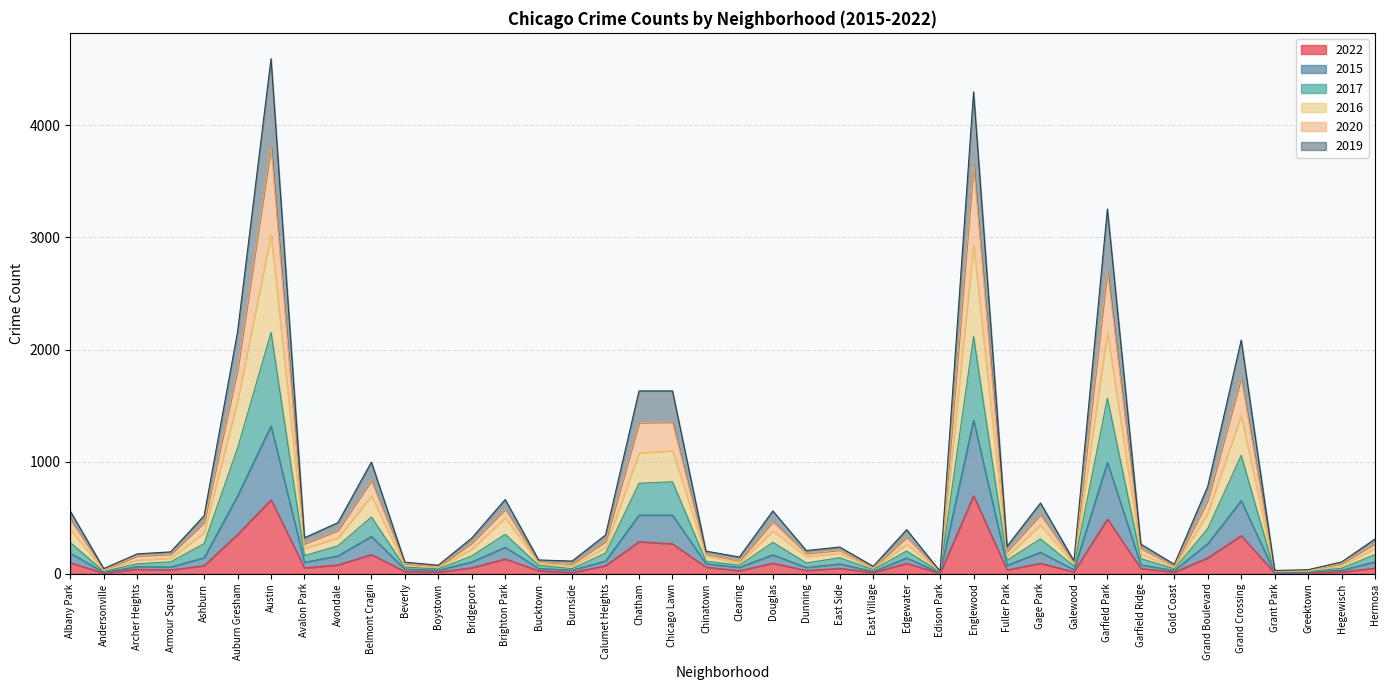

What is the maximum value for 2022?

696